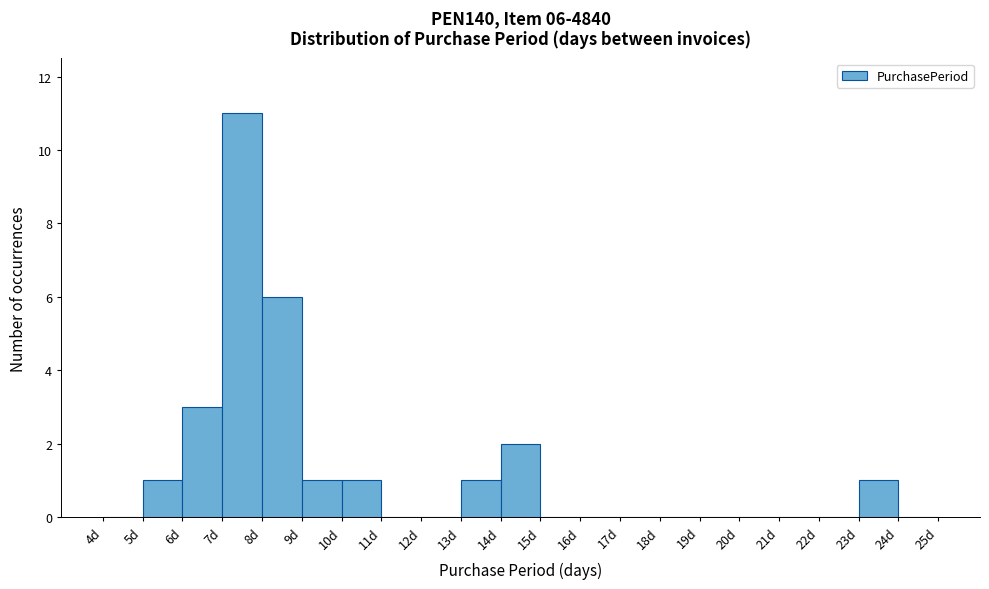

Over which range of the x-axis is the bar tallest?

7 to 8